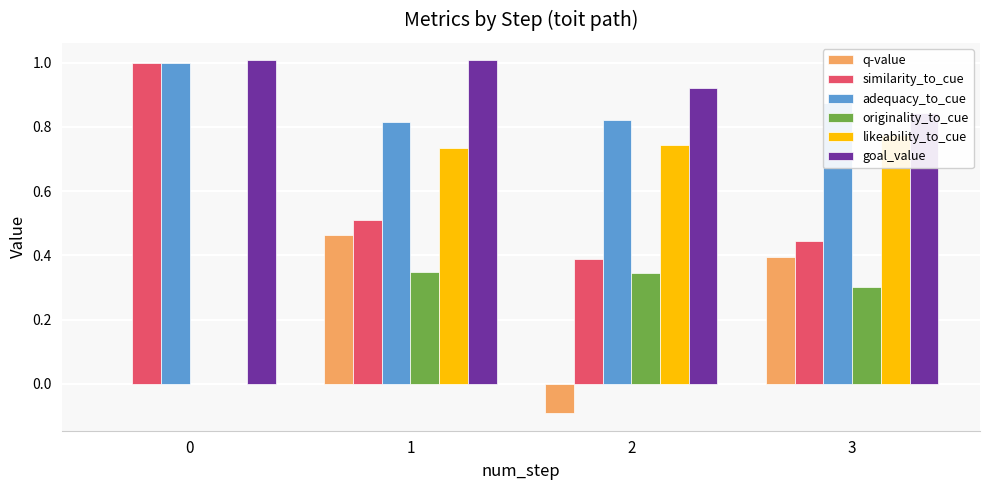

Which series has the widest spread of values?

likeability_to_cue